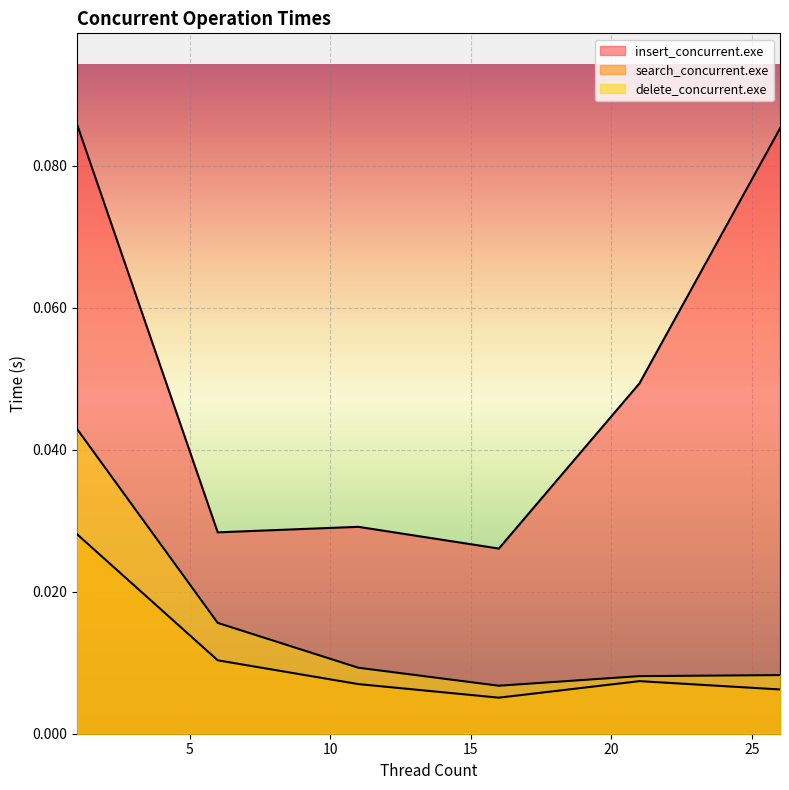

How many lines are shown in the chart?

3